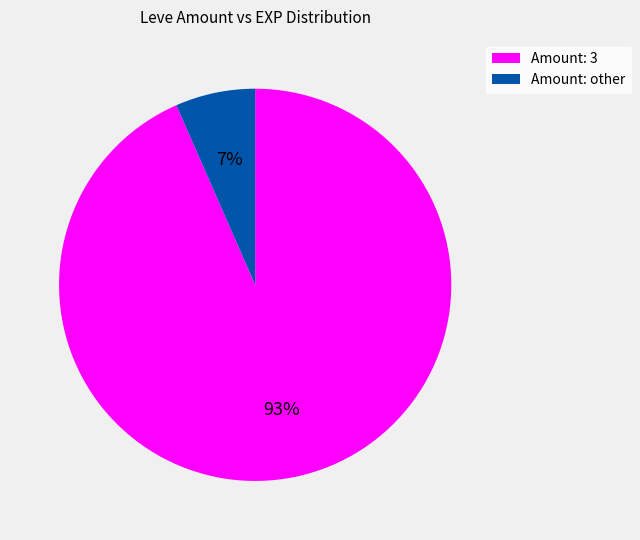

To the nearest percent, what is the average slice percentage?

50%